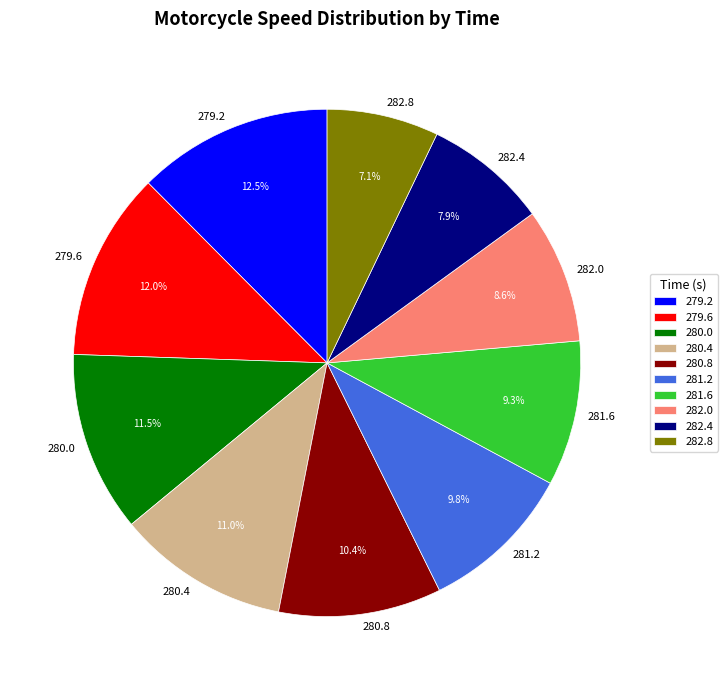

How many slices are in this pie chart?

10